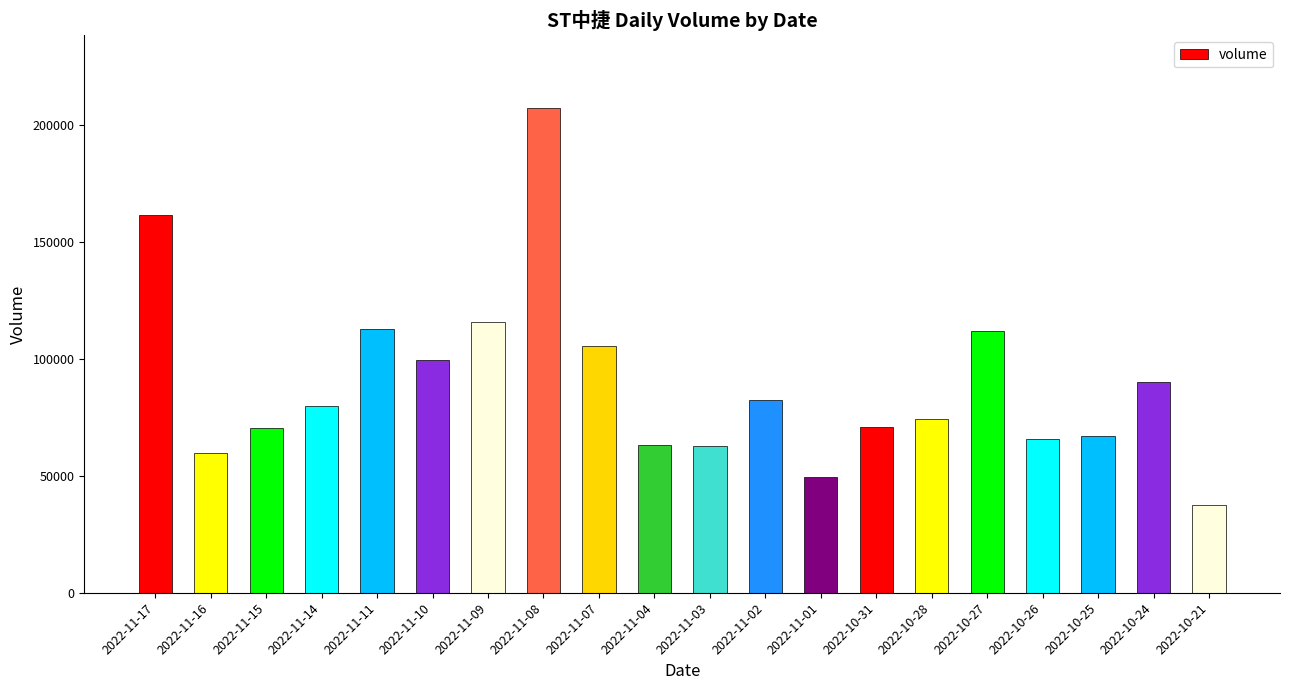

What is the smallest value displayed?

37597